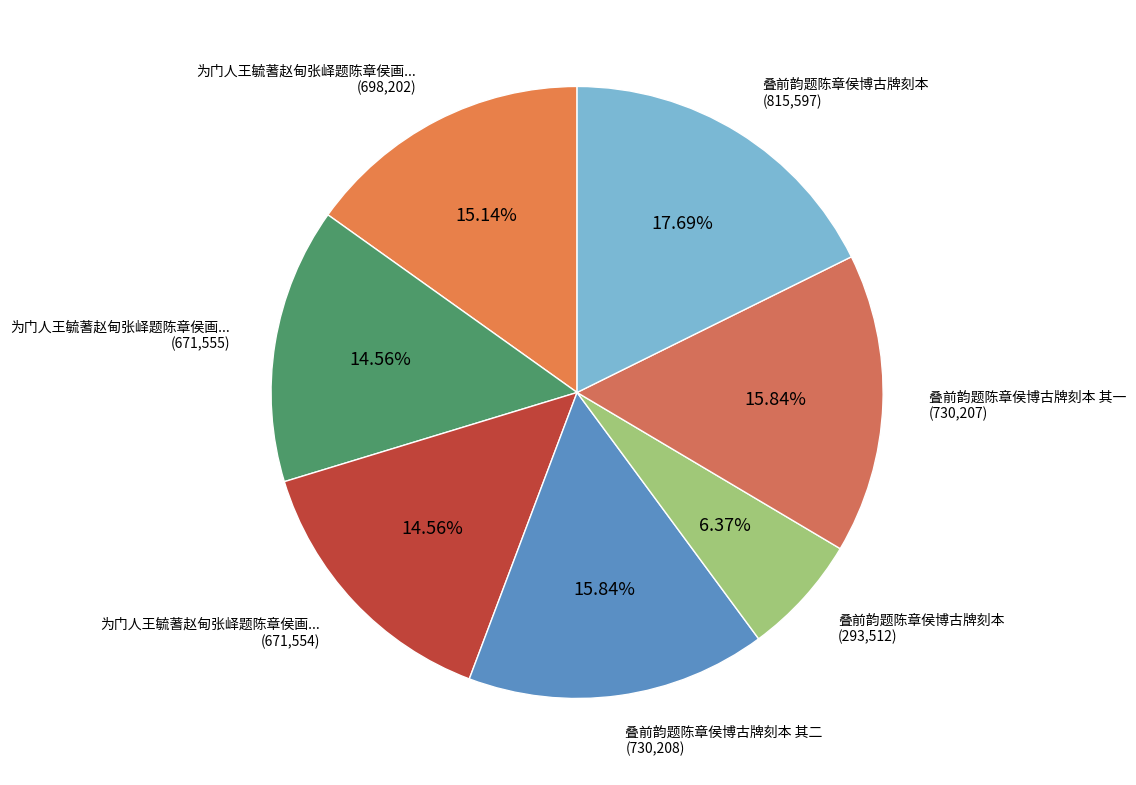

Count the number of slices in the pie.

7